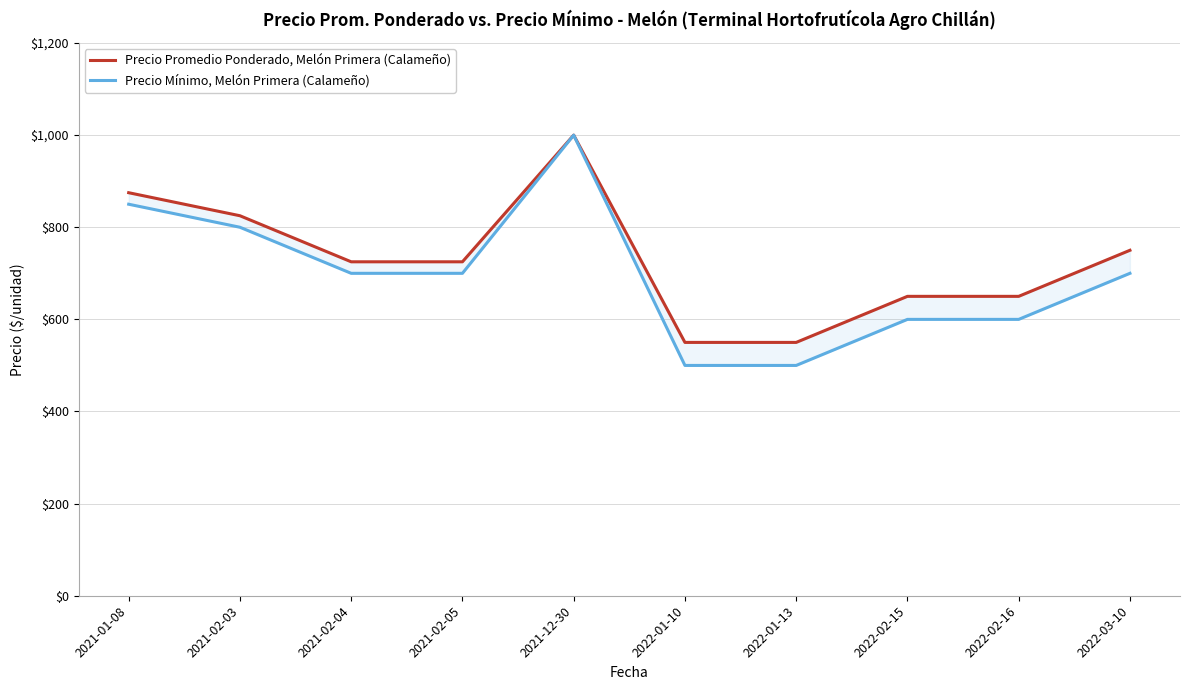

Rank the categories by Precio Promedio Ponderado, Melón Primera (Calameño) value from lowest to highest.

2022-01-10, 2022-01-13, 2022-02-15, 2022-02-16, 2021-02-04, 2021-02-05, 2022-03-10, 2021-02-03, 2021-01-08, 2021-12-30